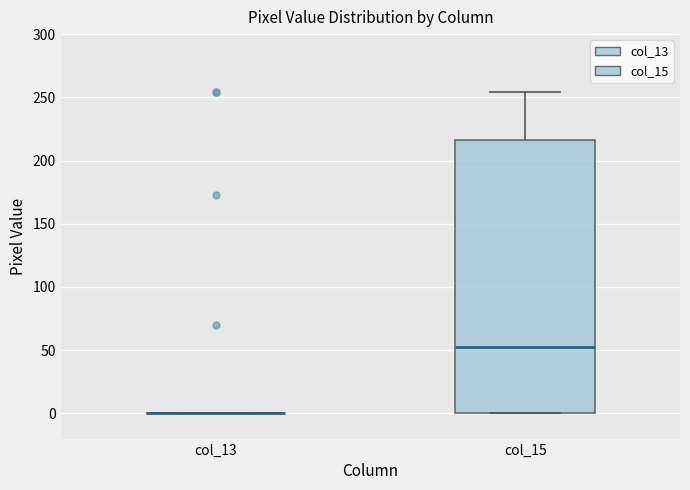

Reading left to right, transcribe this box plot: for each box, give where its median line is, the range the box spans, and where its two whiskers end, as read against the y-axis. The values are not printed on the chart, so give them approximately, as read against the axis.

col_13: box collapsed to a line at 0, whiskers 0 to 0
col_15: median 55, box 0 to 215, whiskers 0 to 255